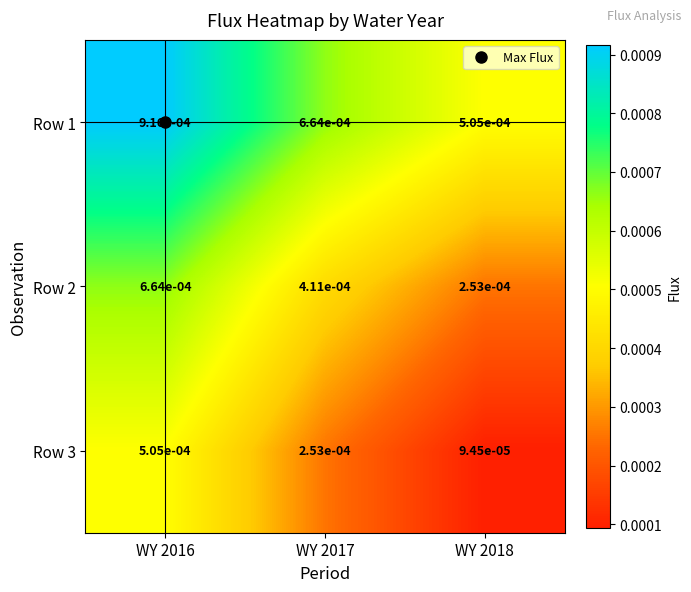

How many distinct data groups are displayed?

3